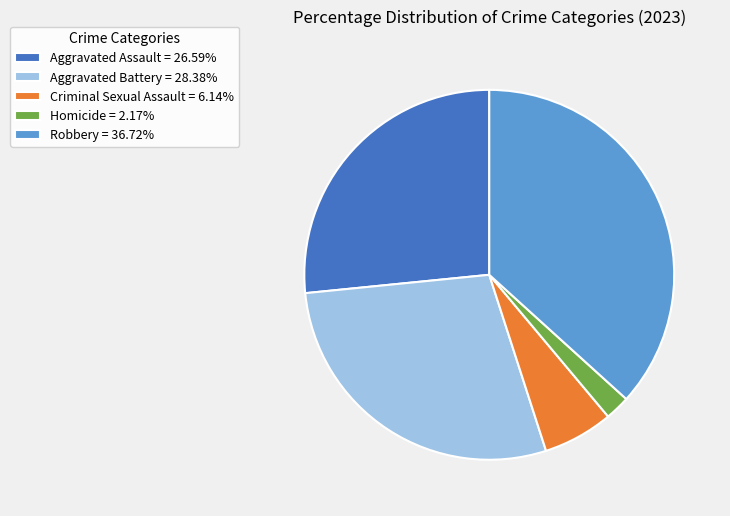

Approximately how many times larger is the value at Criminal Sexual Assault = 6.14% compared to Homicide = 2.17%?

2.8